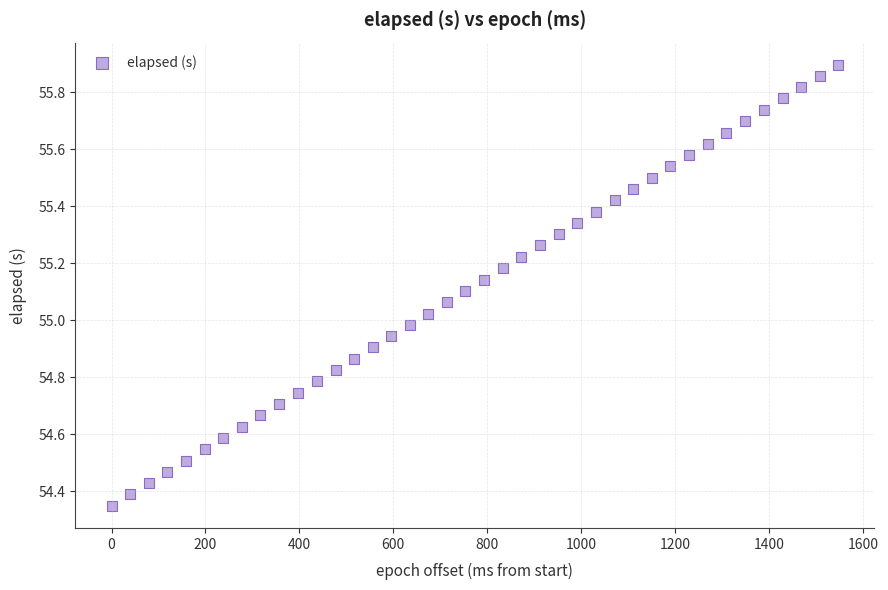

What is the range of Y values (max minus min)?

1.5